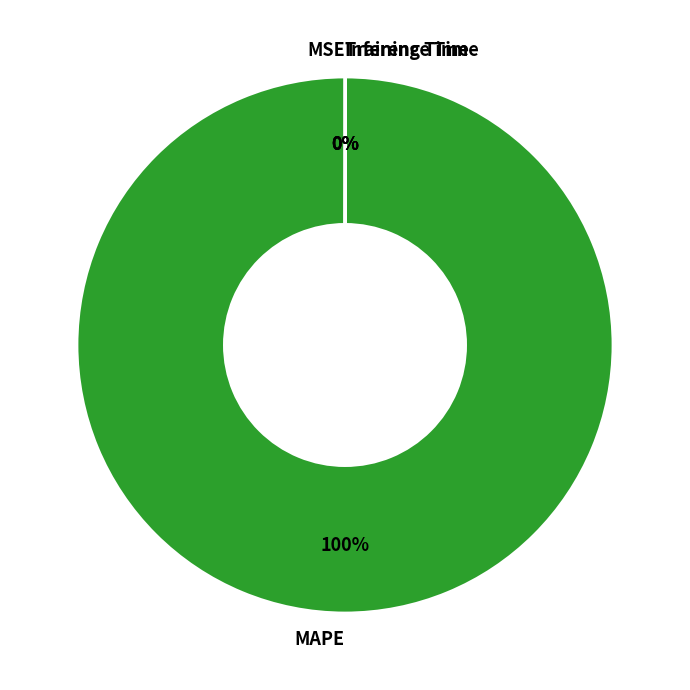

What is the largest slice in the pie chart?

MAPE